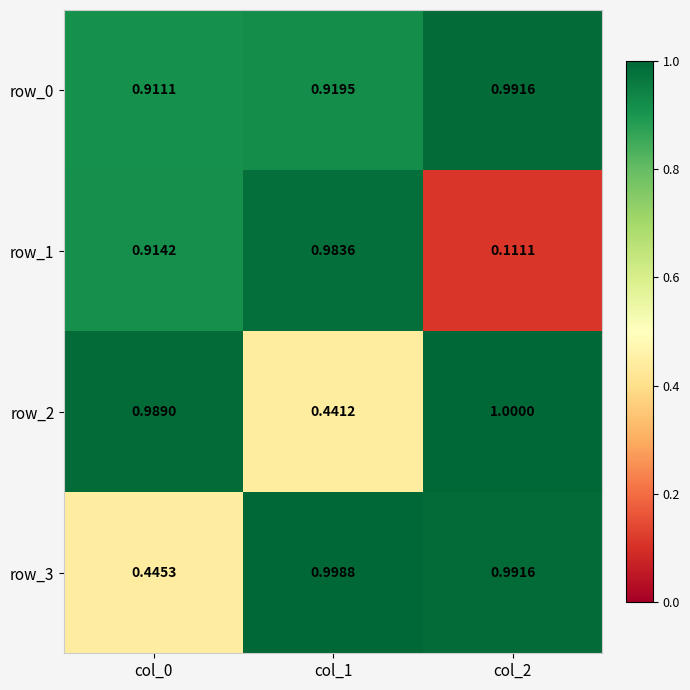

Rank the series by their maximum value, from highest to lowest.

row_2, row_3, row_0, row_1